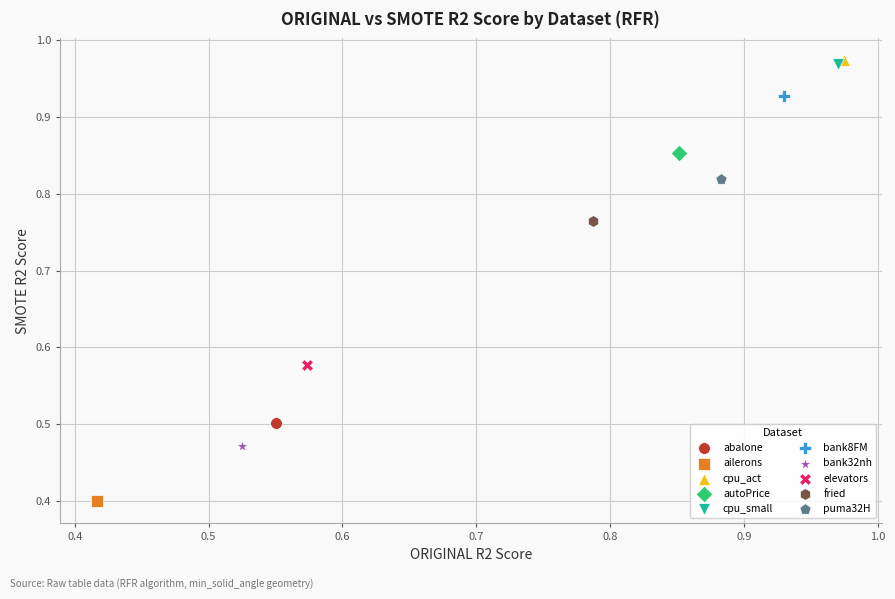

Which series contains the lowest Y value?

ailerons